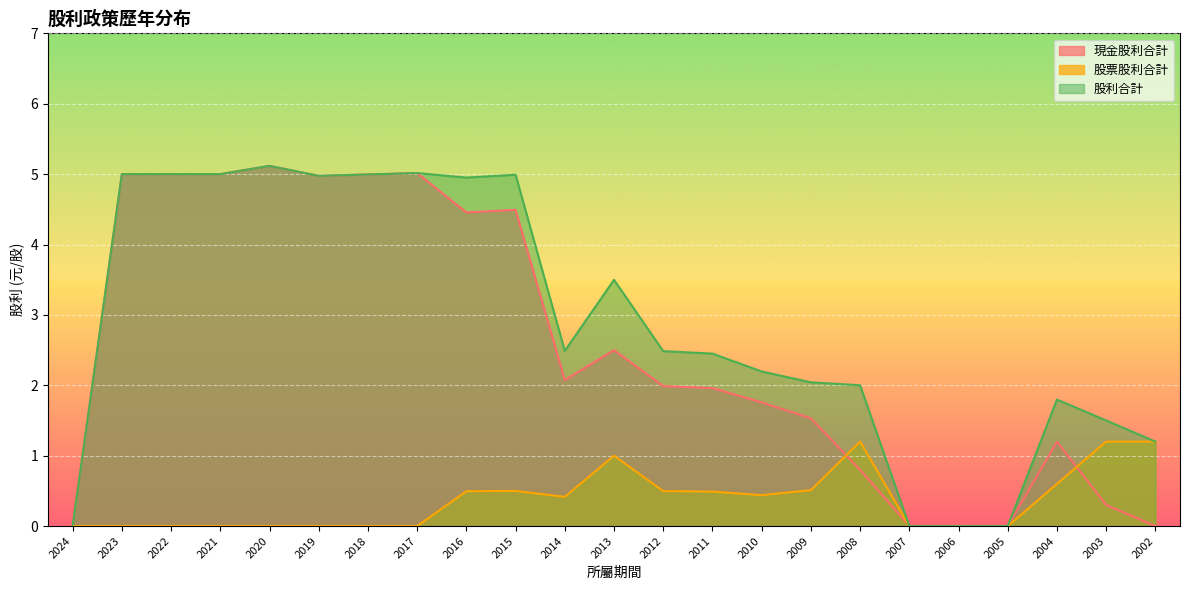

How many interior local valleys does the 現金股利合計 series have?

3